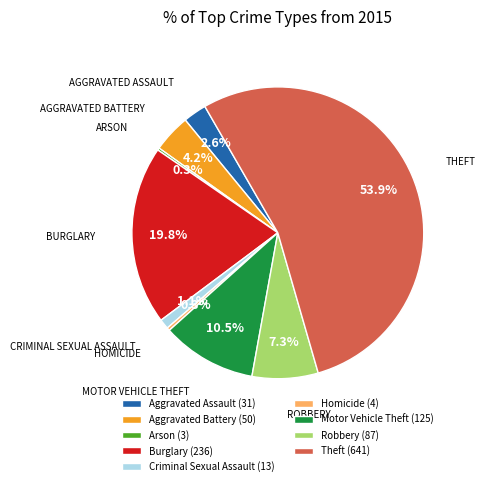

What is the largest slice in the pie chart?

Theft